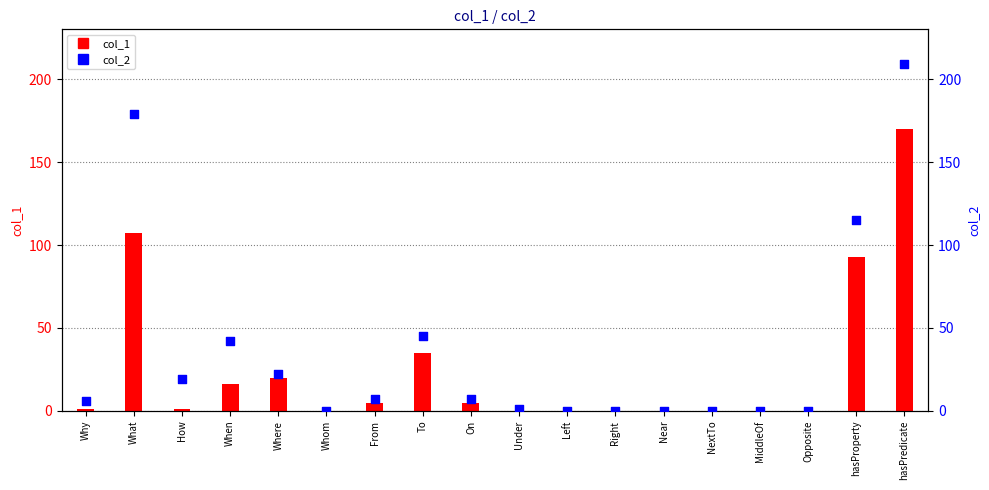

At which category is the sum across all series the highest?

hasPredicate